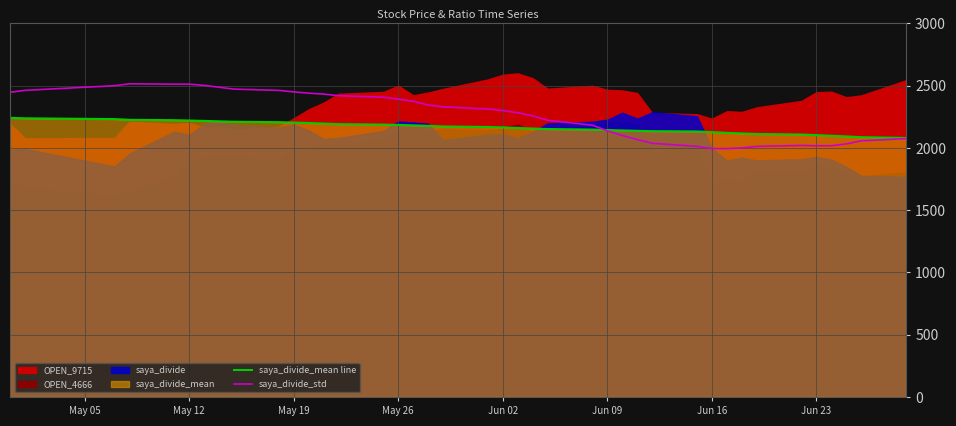

What is the minimum value for saya_divide_mean line?

2079.8